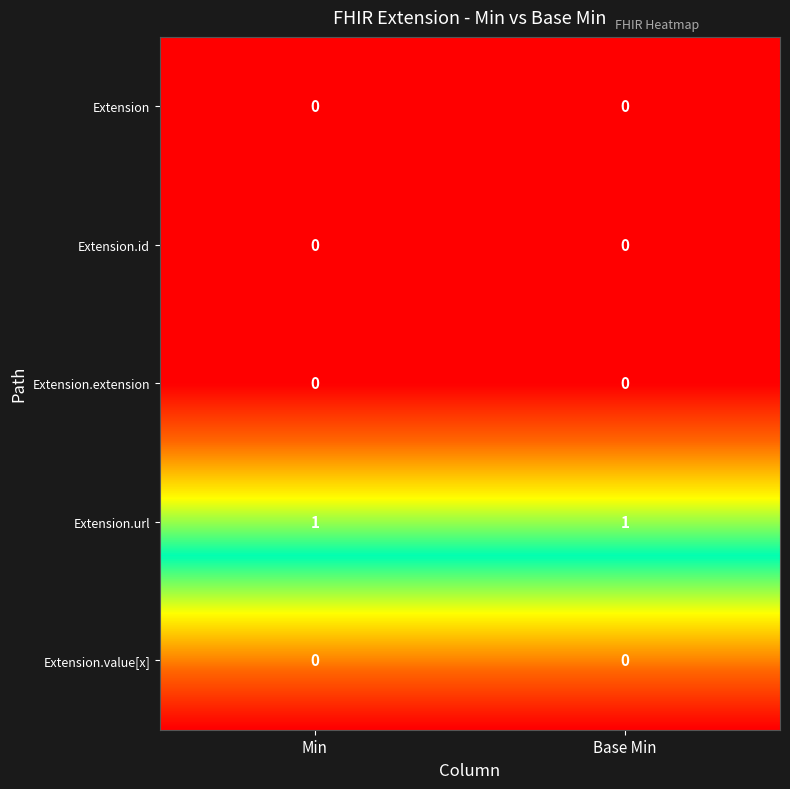

Rank the series by their maximum value, from lowest to highest.

Extension, Extension.id, Extension.extension, Extension.value[x], Extension.url